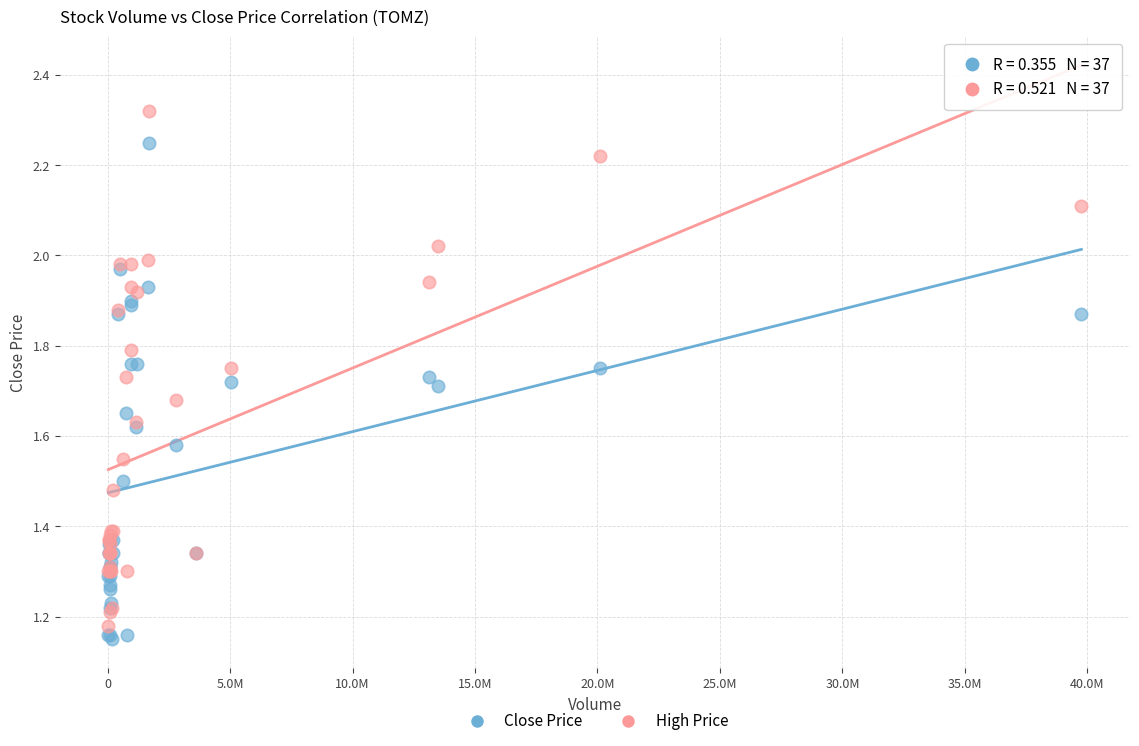

What are all the series names shown in the legend?

Close Price, High Price